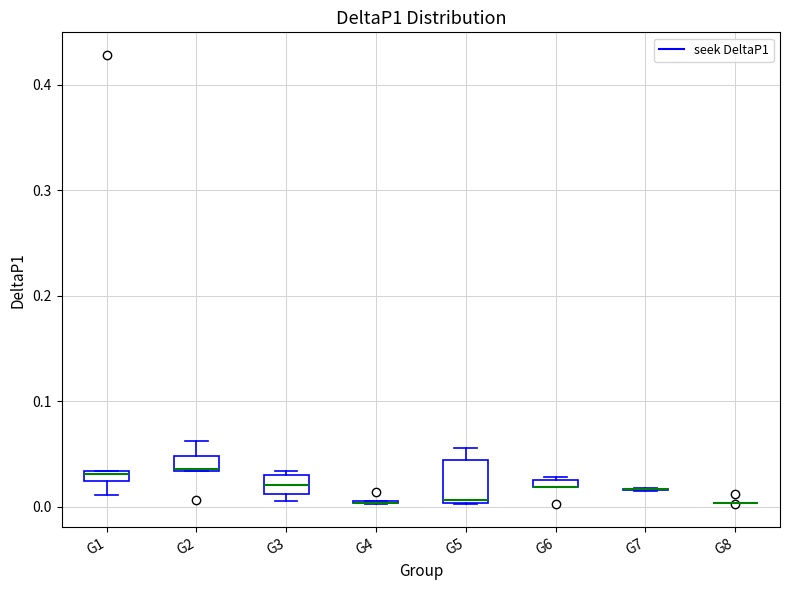

Where does the median line of the box for G3 sit on the y-axis? The values are not printed on the chart, so give them approximately, as read against the axis.

0.02